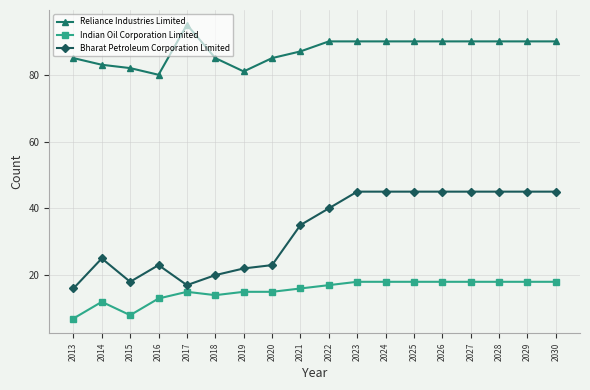

What is the average value of the Bharat Petroleum Corporation Limited series?

33